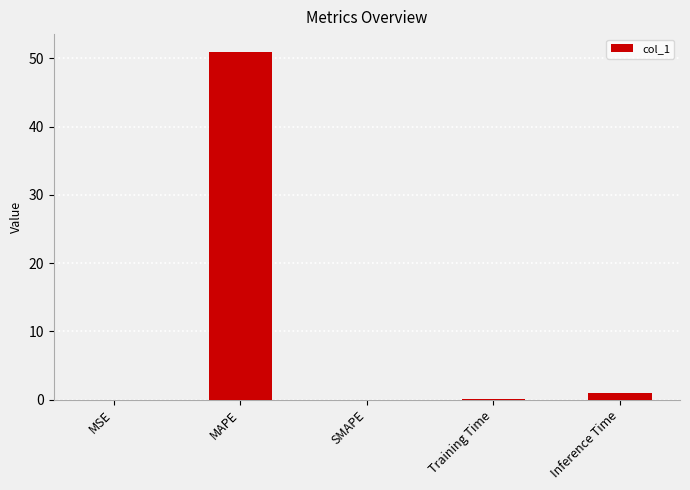

At which category does the chart reach its peak across all series?

MAPE